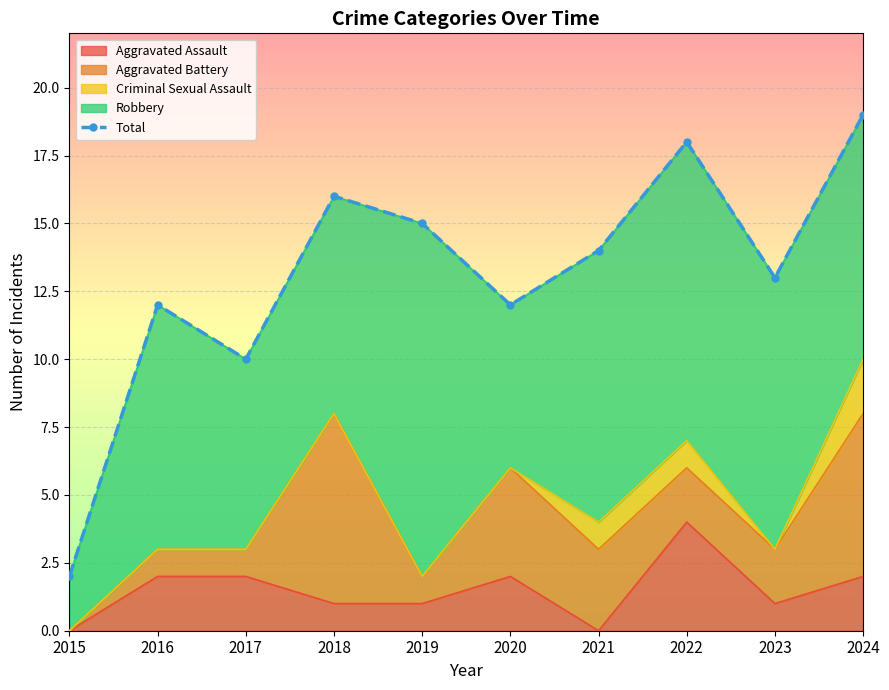

What is the difference between the maximum and second lowest values?

9